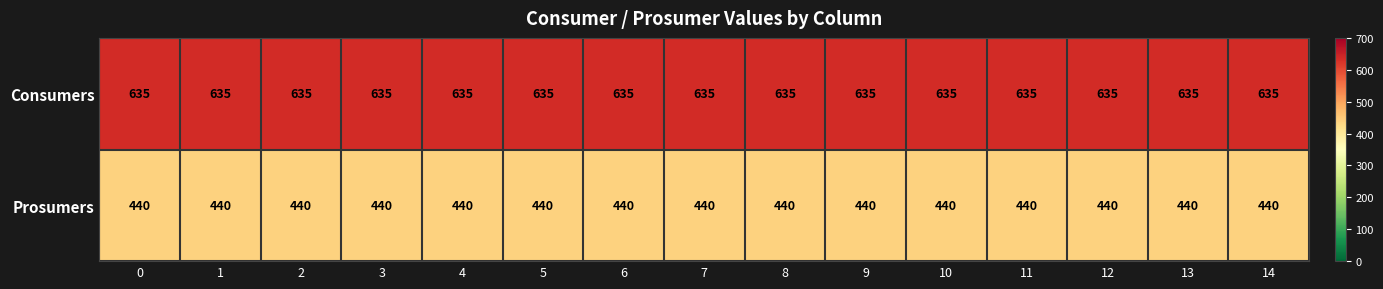

True or false: Prosumers has a value of 650 at 1.

False